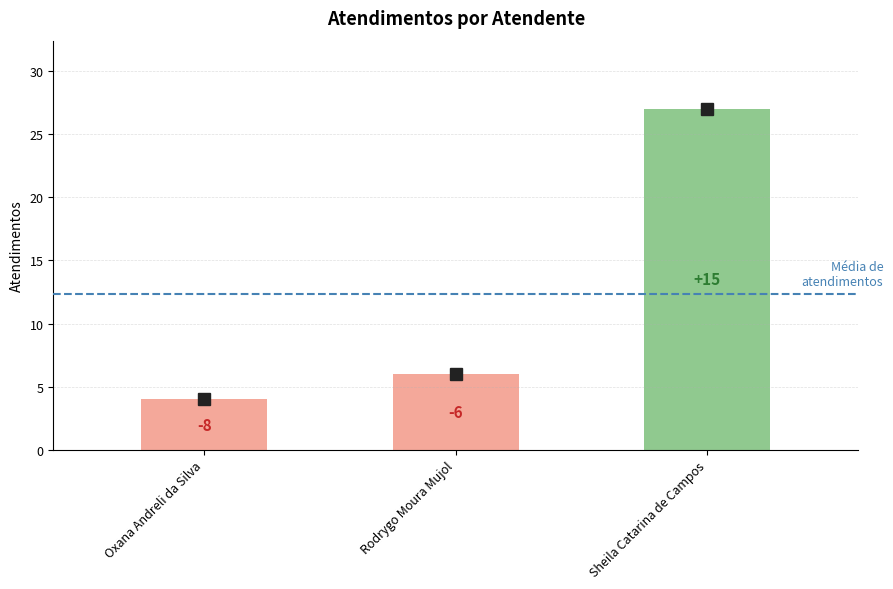

What is the minimum value shown in the chart?

4